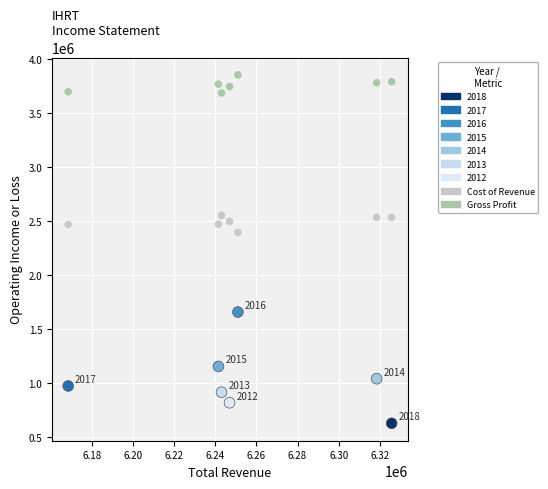

Across all data points, what is the range of X values (max minus min)?

157400